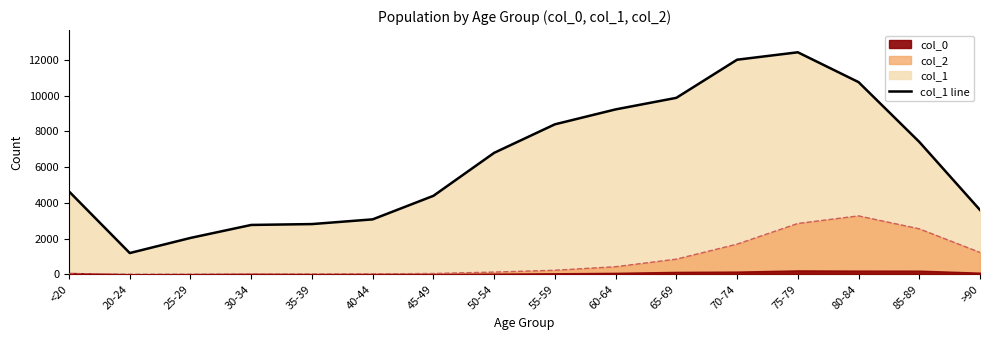

List the labels in order of value, smallest first.

20-24, 25-29, 30-34, 35-39, 40-44, >90, 45-49, <20, 50-54, 85-89, 55-59, 60-64, 65-69, 80-84, 70-74, 75-79